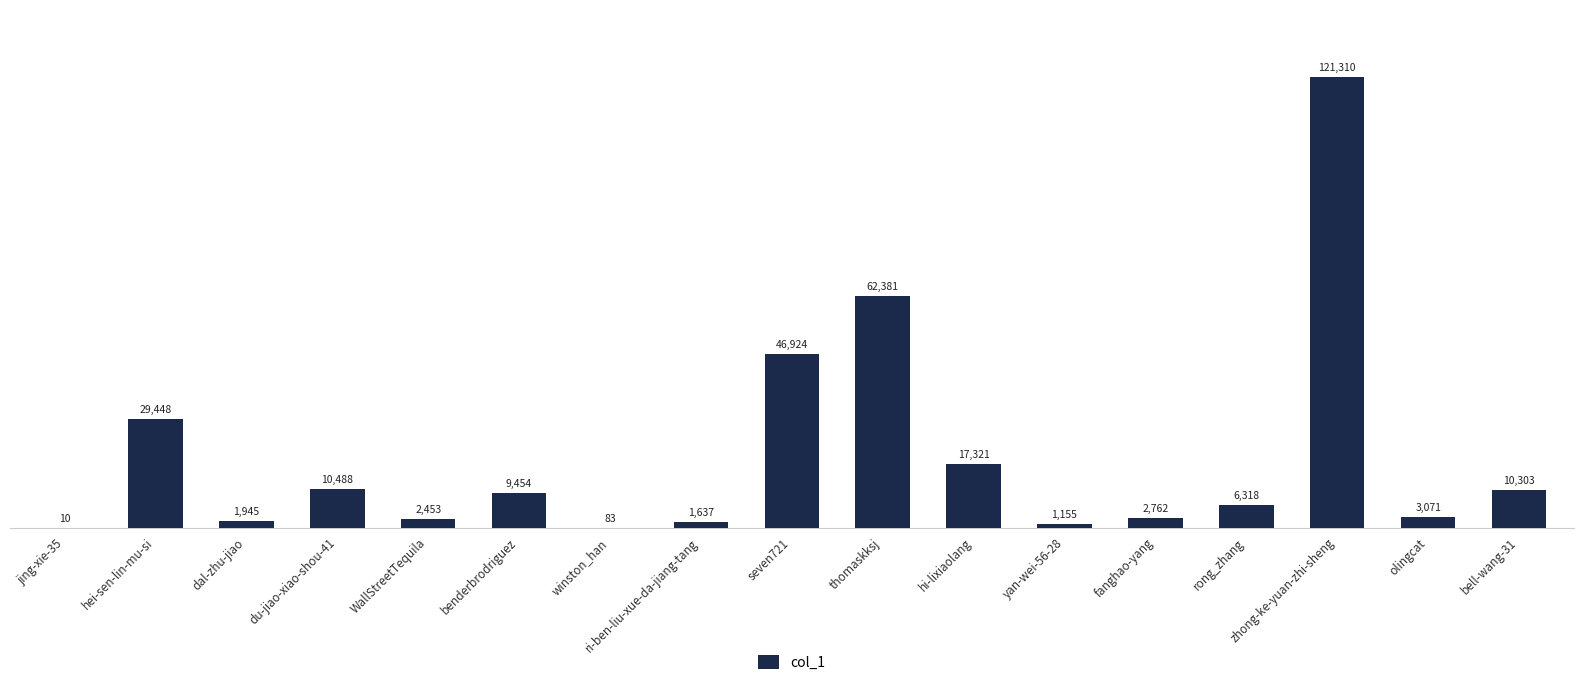

At which label does the data first exceed 6318?

hei-sen-lin-mu-si